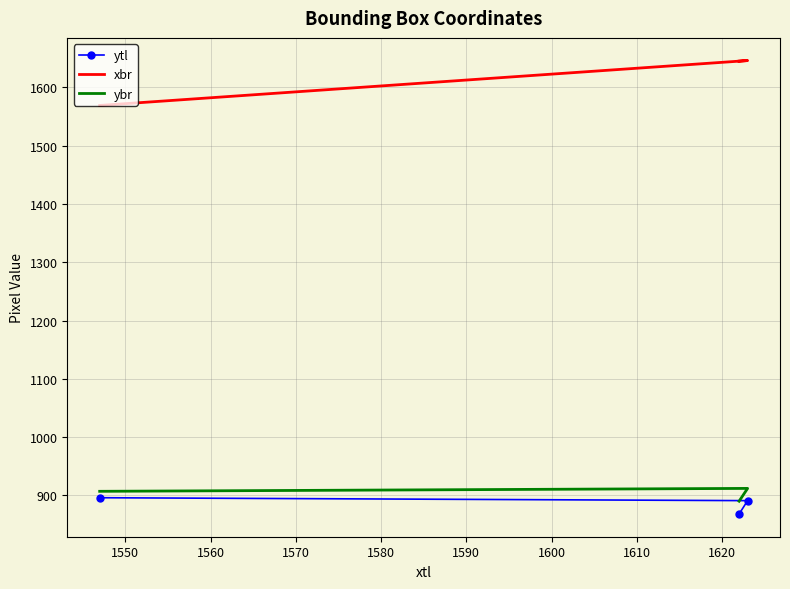

Reading right to left, extract all data points from this chart.

ytl: 868	891	896
xbr: 1645	1646	1569
ybr: 890	912	907